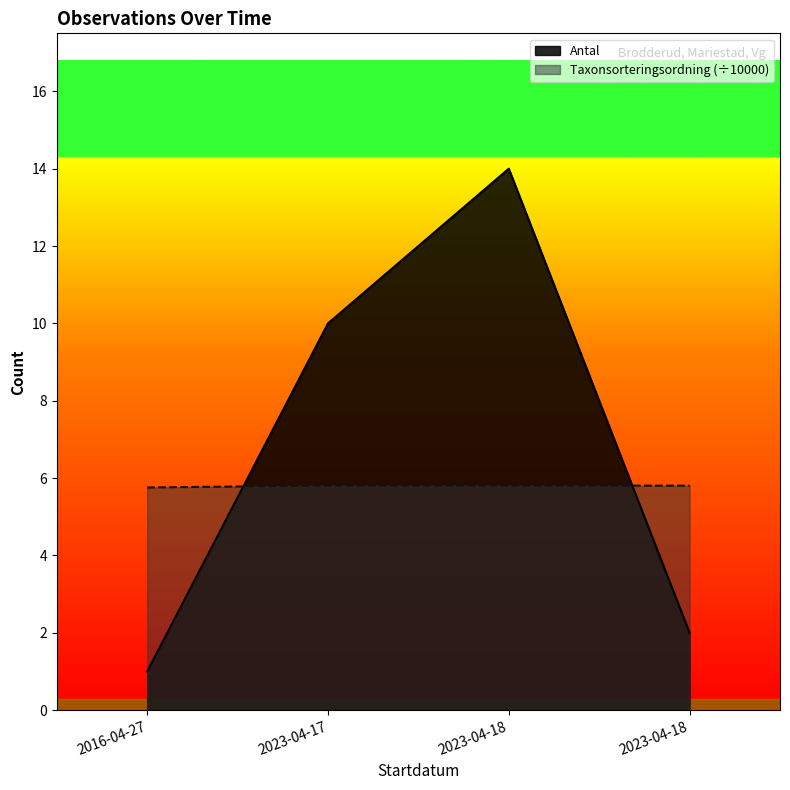

Does the chart display data point markers on the line(s)?

No